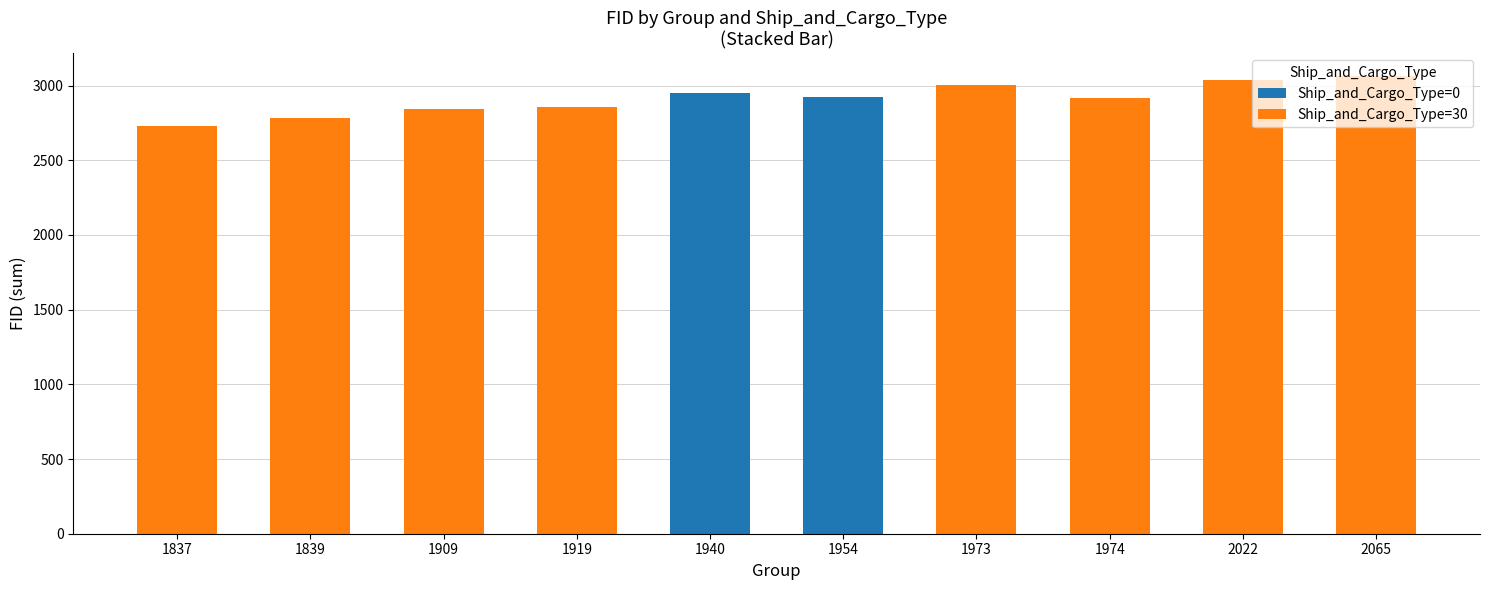

What is the total value across all series at 1909?

2846